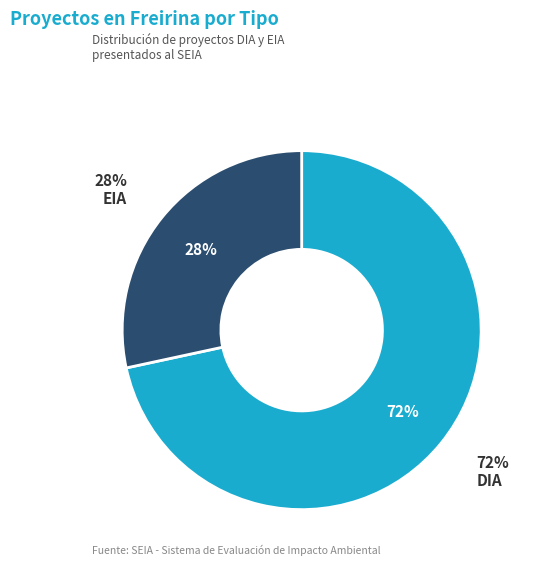

Rank the categories by value from highest to lowest.

DIA, EIA